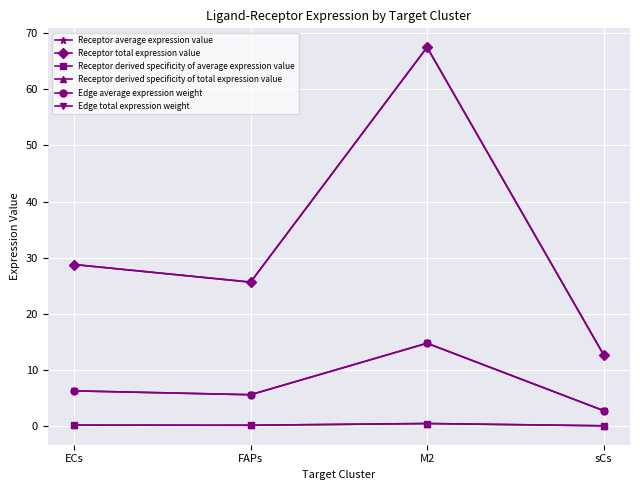

What is the difference between the Receptor derived specificity of total expression value values at FAPs and sCs?

0.1